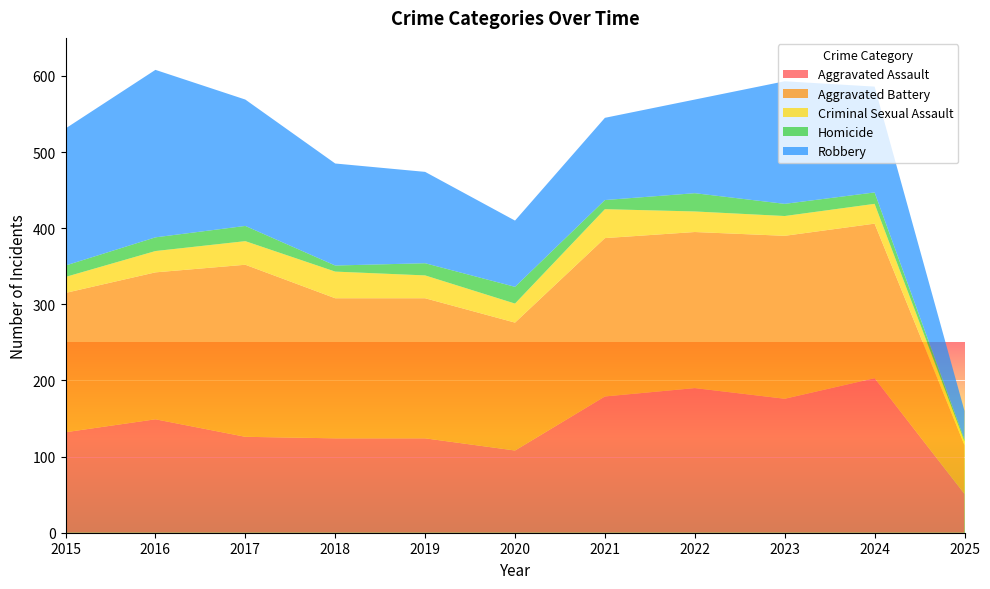

Reading right to left, what are all the values shown in this chart?

Aggravated Assault: 2025=51	2024=203	2023=176	2022=190	2021=179	2020=108	2019=124	2018=124	2017=126	2016=149	2015=132
Aggravated Battery: 2025=64	2024=203	2023=214	2022=205	2021=208	2020=168	2019=184	2018=184	2017=226	2016=193	2015=183
Criminal Sexual Assault: 2025=5	2024=26	2023=26	2022=27	2021=38	2020=25	2019=30	2018=35	2017=31	2016=28	2015=21
Homicide: 2025=2	2024=15	2023=16	2022=24	2021=12	2020=22	2019=16	2018=8	2017=20	2016=18	2015=15
Robbery: 2025=38	2024=139	2023=161	2022=123	2021=108	2020=87	2019=120	2018=134	2017=166	2016=220	2015=180